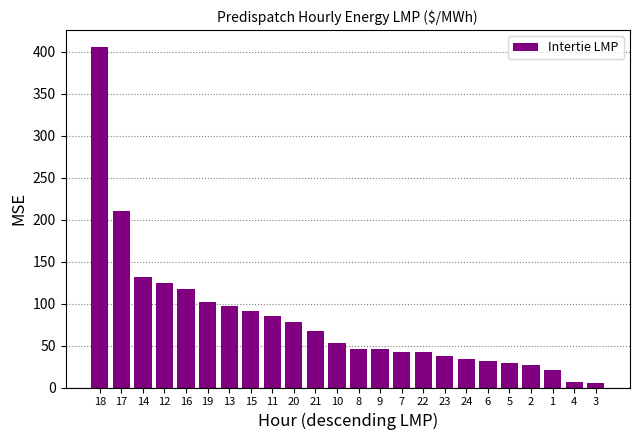

Does the chart contain stacked bars?

No